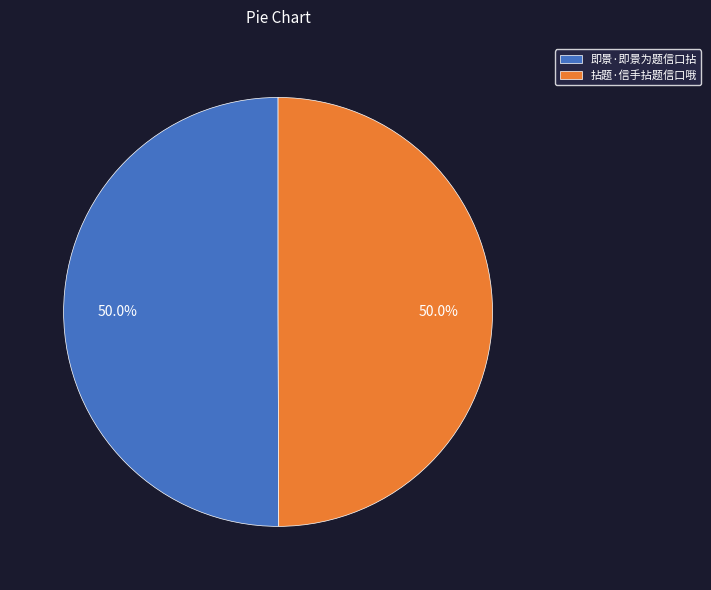

What portion of the pie excludes 即景·即景为题信口拈?

50.0%